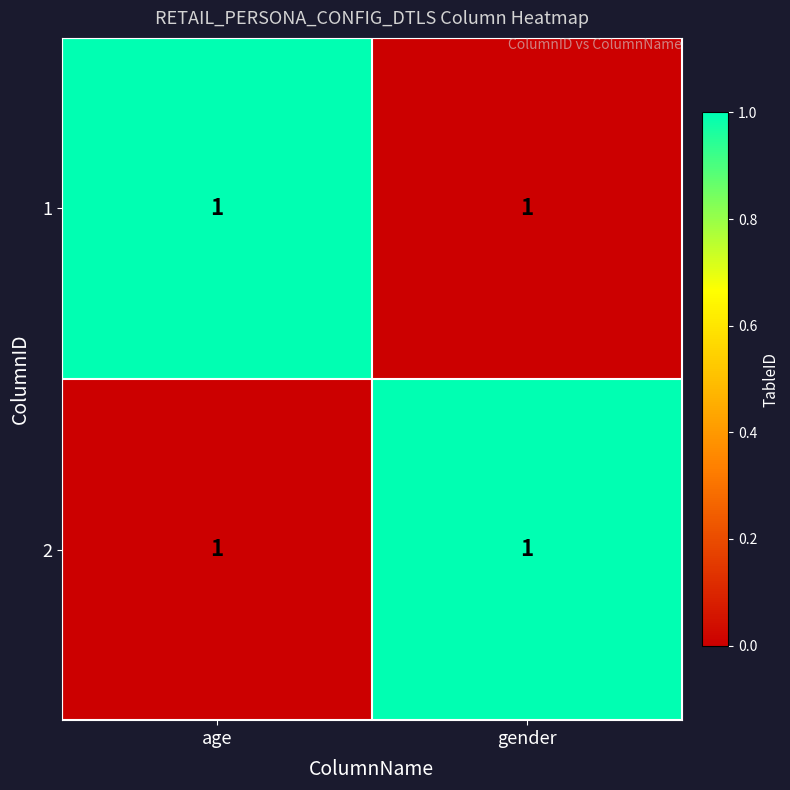

What is the total value across all series at gender?

1